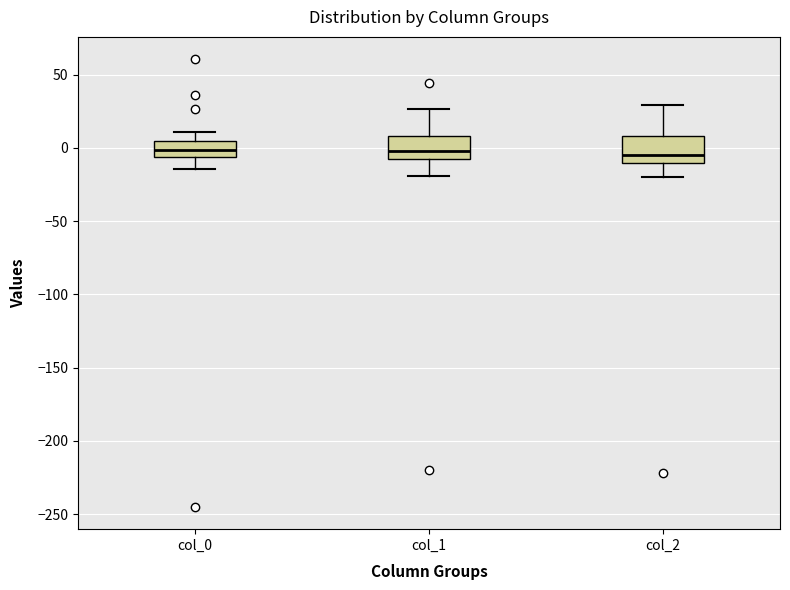

Reading left to right, read every box against the y-axis: the position of its median line, the range the box covers, and the ends of its whiskers. The values are not printed on the chart, so give them approximately, as read against the axis.

col_0: median 0, box -5 to 5, whiskers -15 to 10
col_1: median 0, box -10 to 10, whiskers -20 to 25
col_2: median -5, box -10 to 10, whiskers -20 to 30